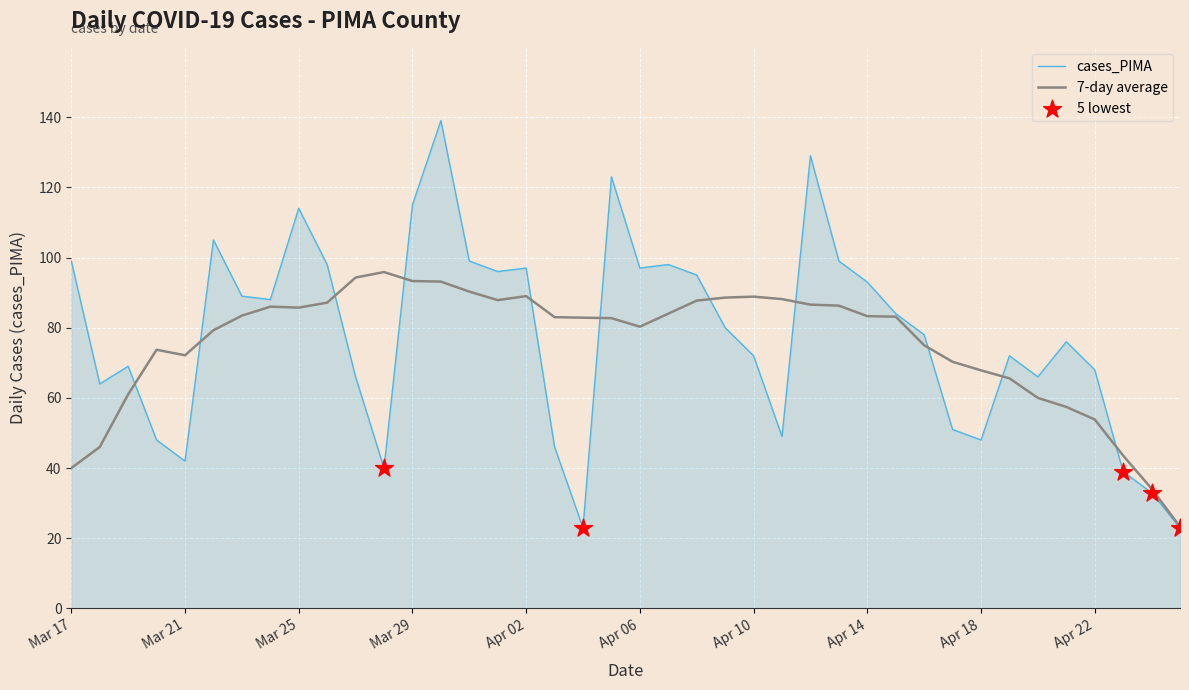

Which series has the widest spread of values?

cases_PIMA